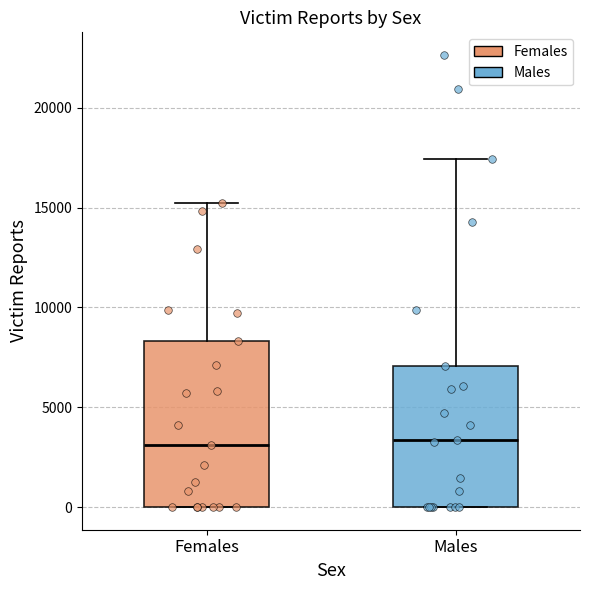

Reading left to right, transcribe this box plot: for each box, give where its median line is, the range the box spans, and where its two whiskers end, as read against the y-axis. The values are not printed on the chart, so give them approximately, as read against the axis.

Females: median 3000, box 0 to 8500, whiskers 0 to 15000
Males: median 3500, box 0 to 7000, whiskers 0 to 17500